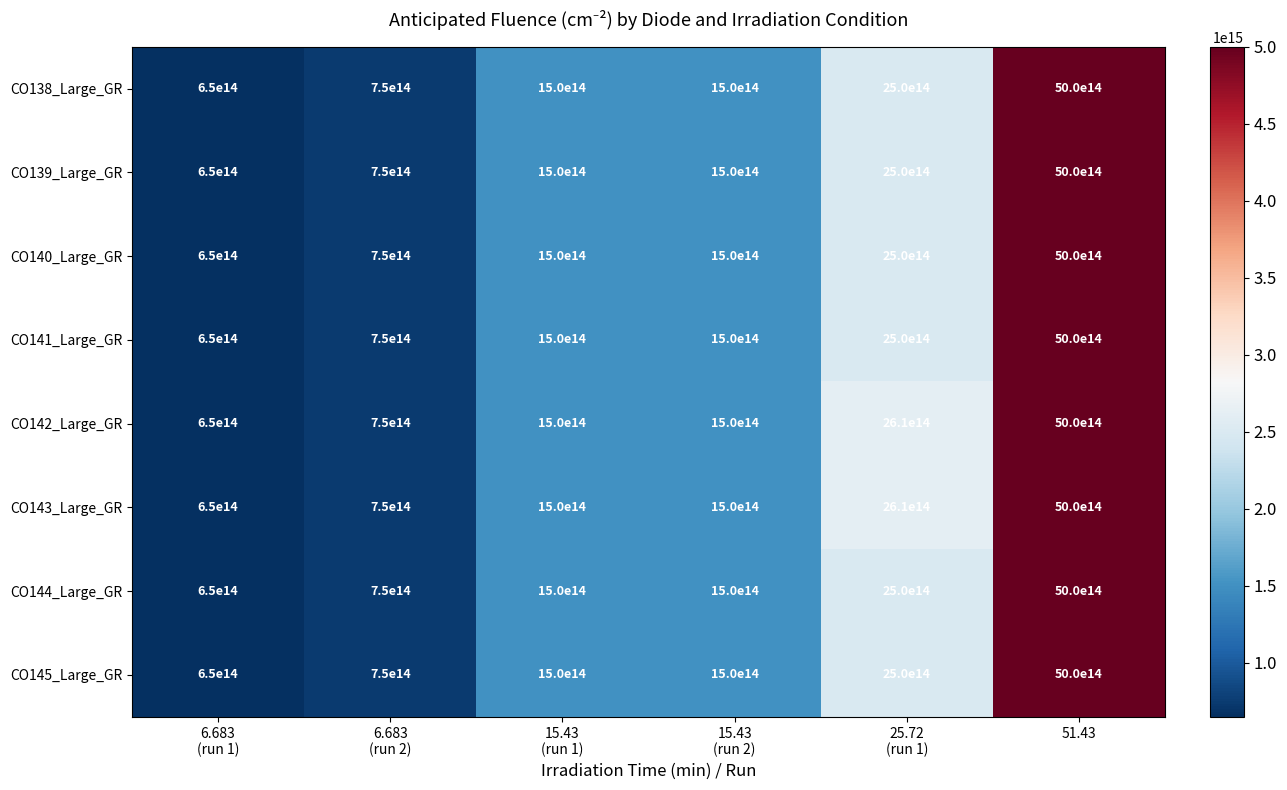

At which category is the sum across all series the highest?

51.43